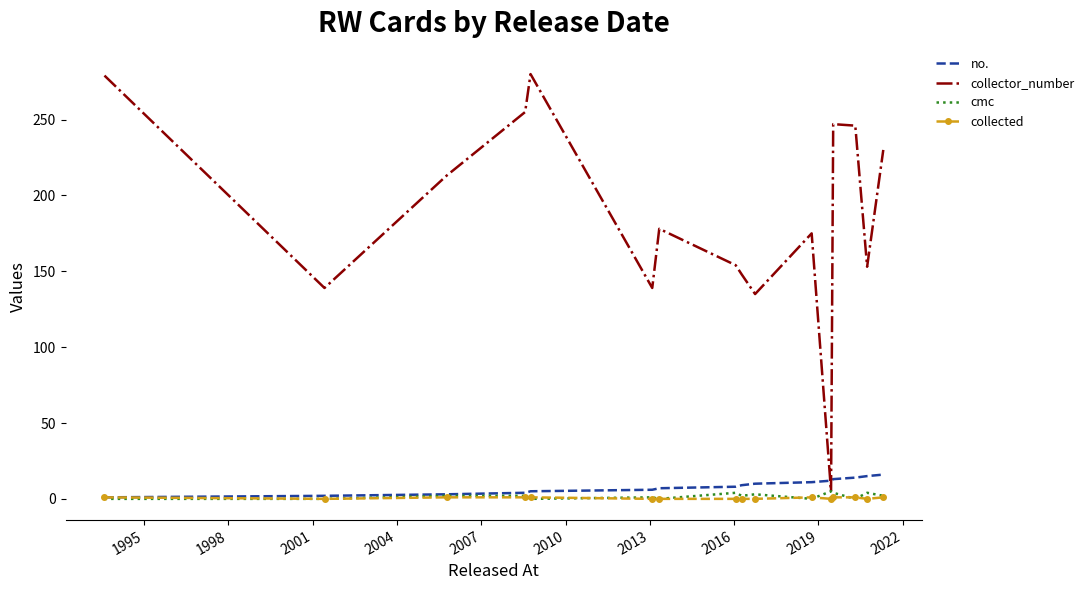

Which series has the largest total across all categories?

collector_number